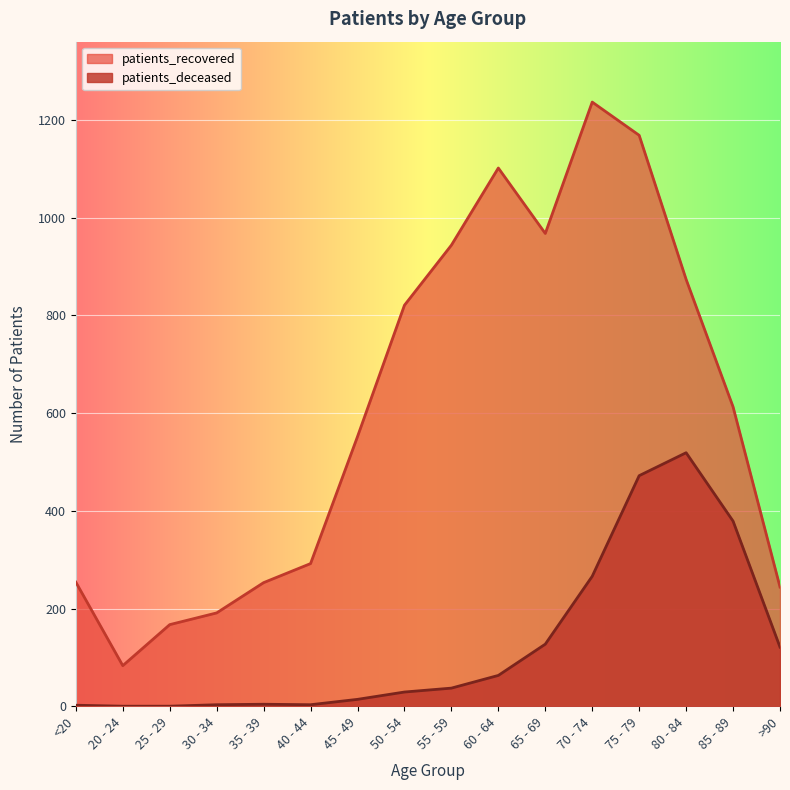

True or false: patients_recovered has a value of 295 at 30 - 34.

False